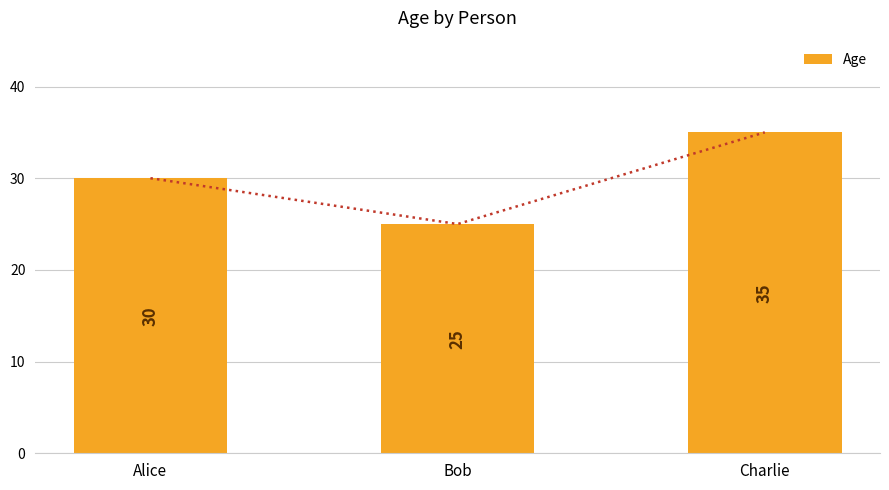

What is the difference between the second highest and minimum values?

5